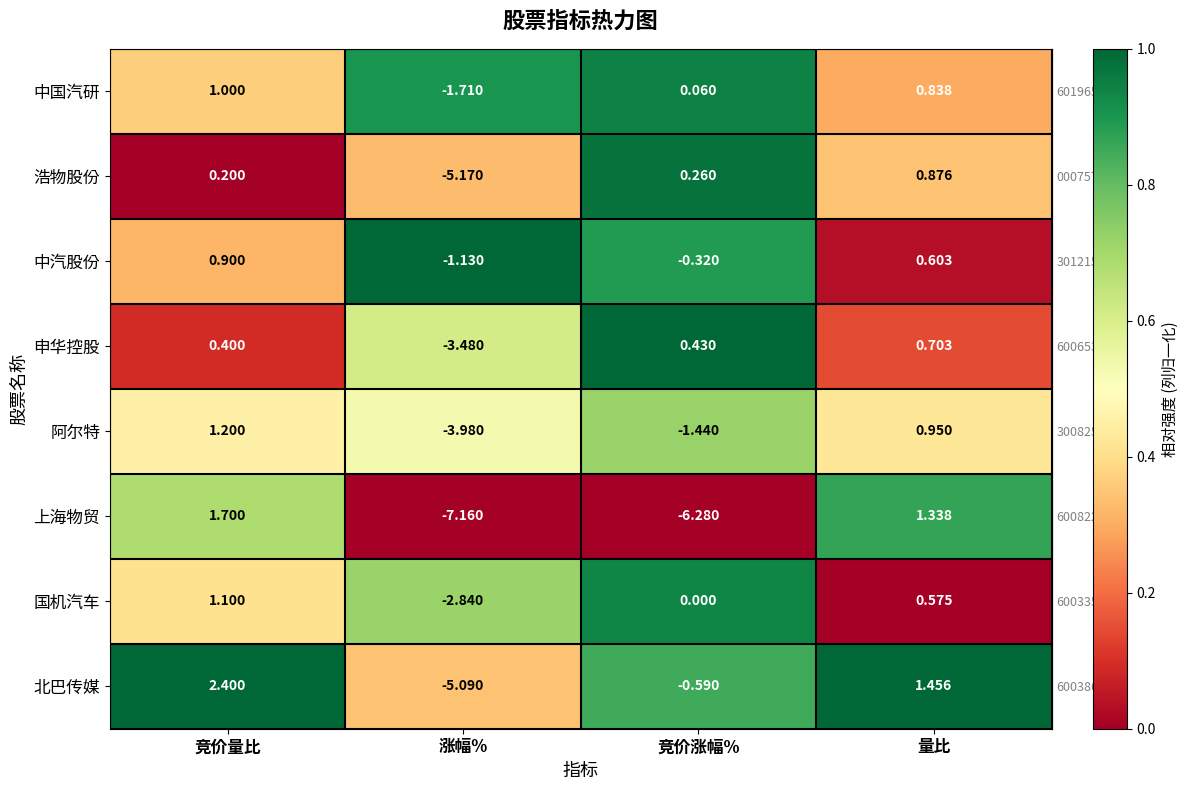

Is the value of 上海物贸 at 竞价量比 greater than the value of 申华控股 at 量比?

Yes